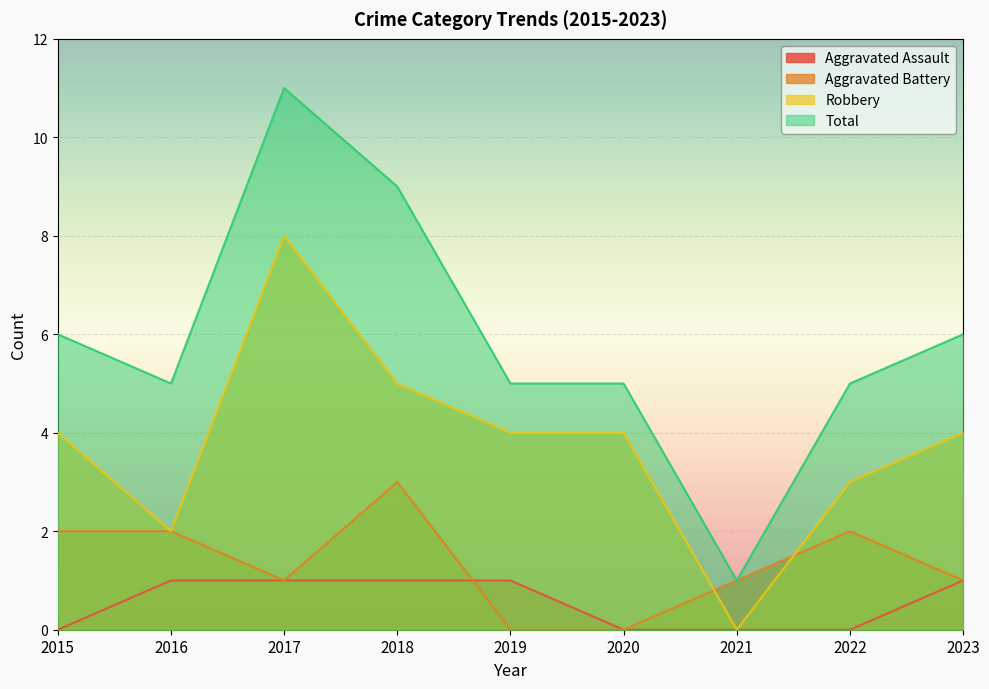

Which label corresponds to the largest value in the chart?

2017